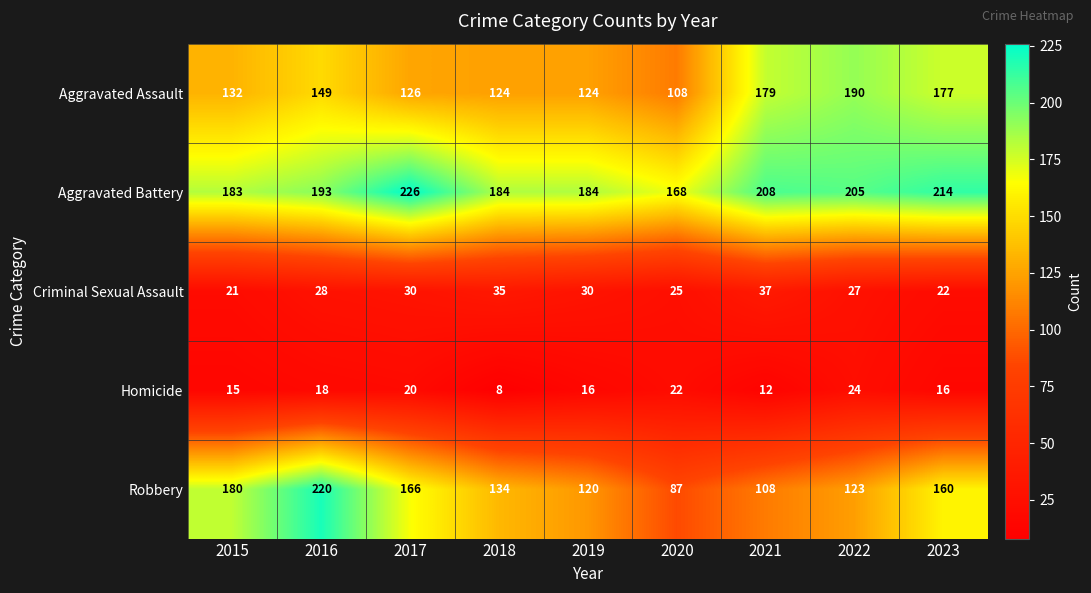

Which series has the largest range (max minus min)?

Robbery